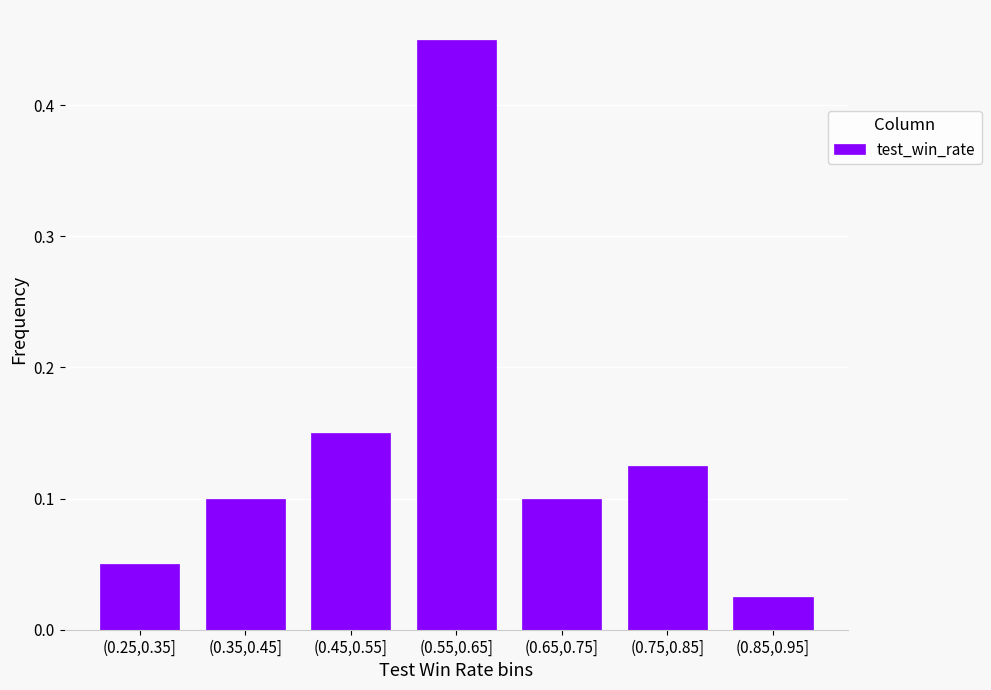

What is the difference between the values at (0.55,0.65] and (0.25,0.35]?

0.4